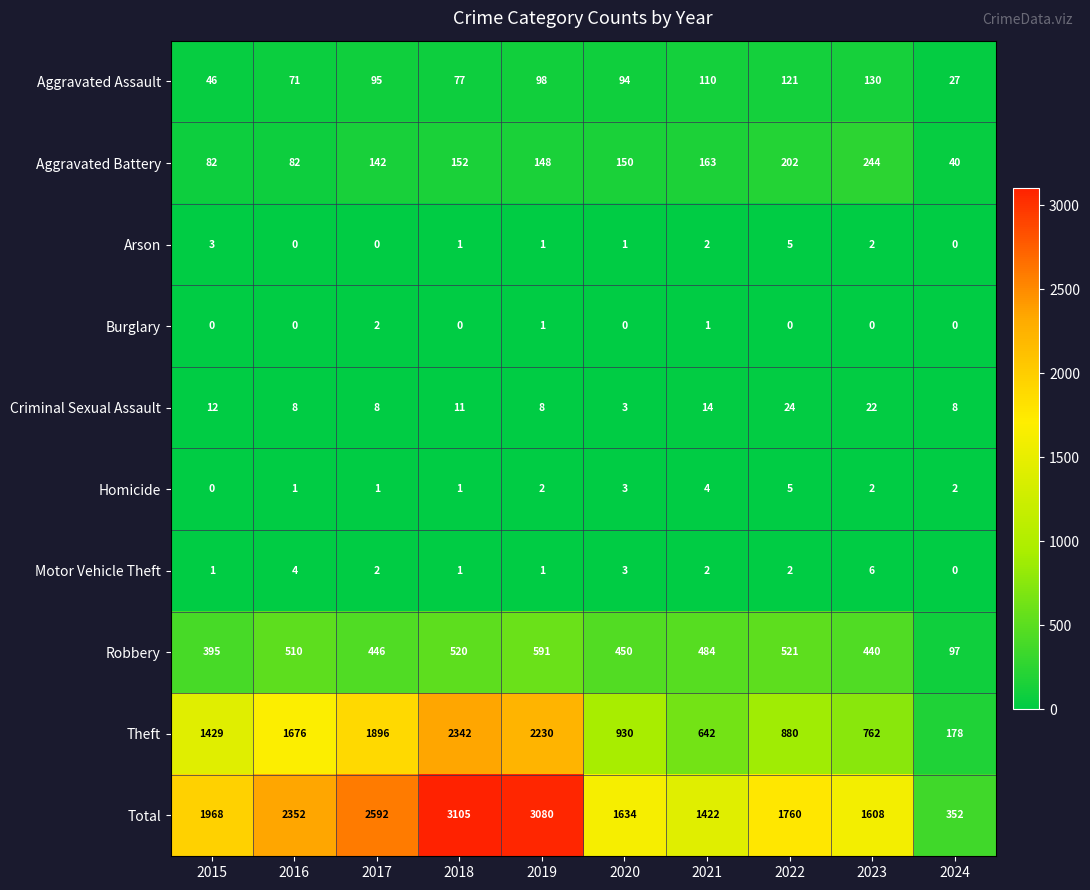

What is the approximate value of Total at 2019, to the nearest 10?

3080